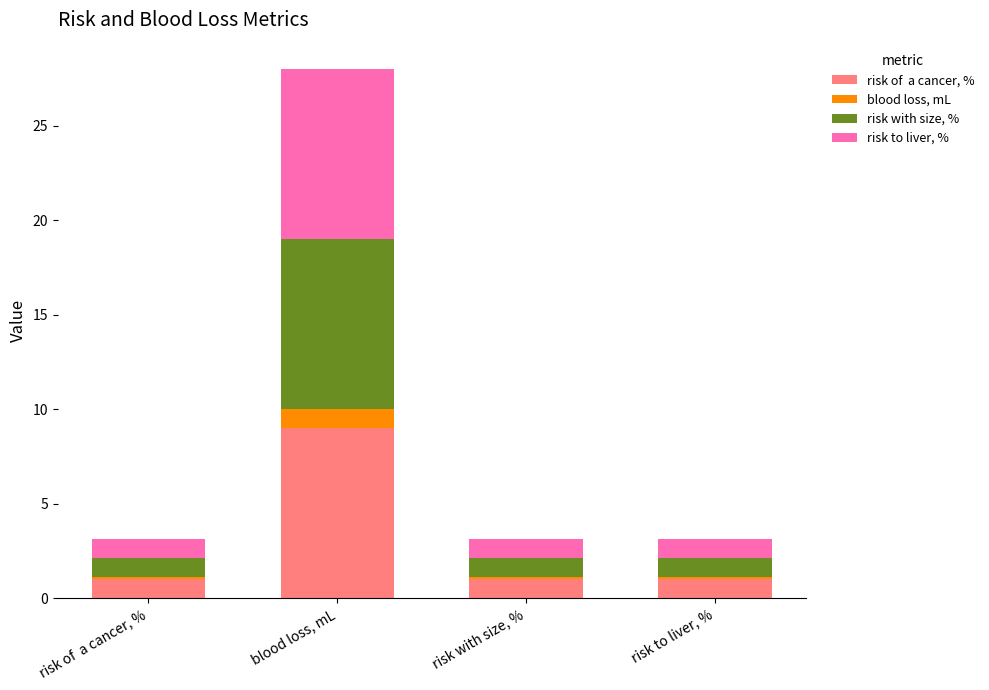

What is the total value across all series at blood loss, mL?

28.0